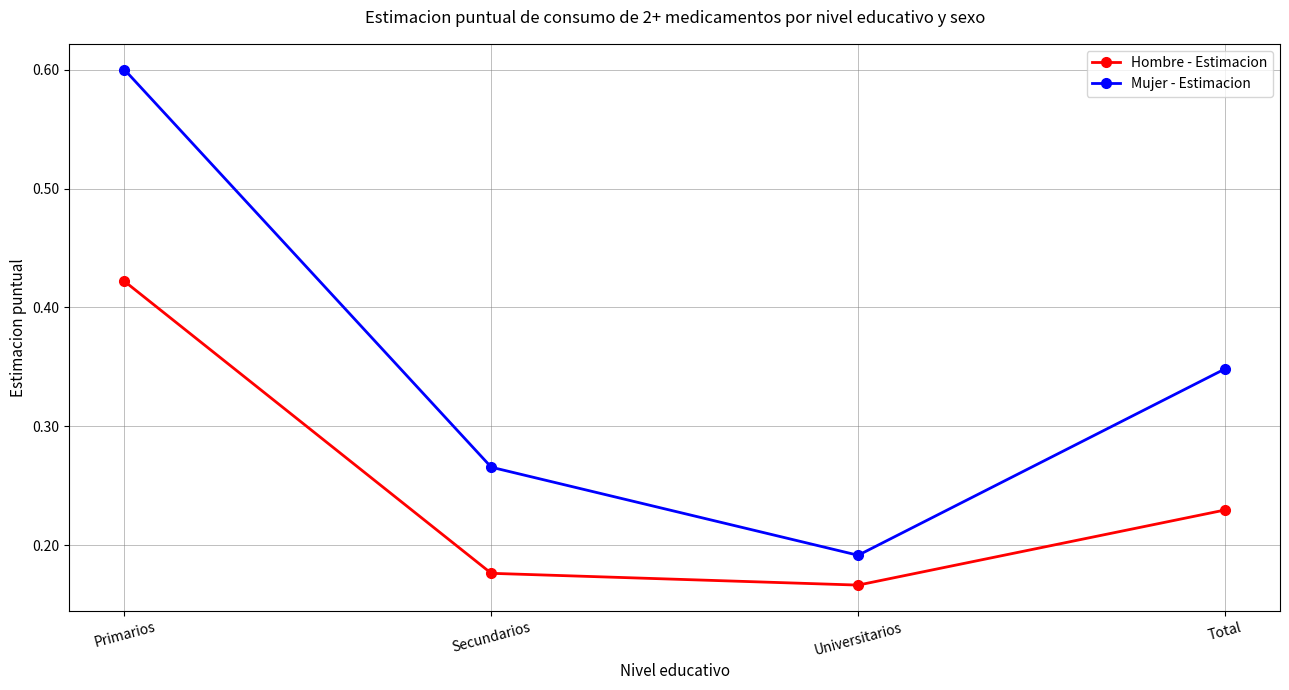

At which label does Mujer - Estimacion reach its minimum?

Universitarios